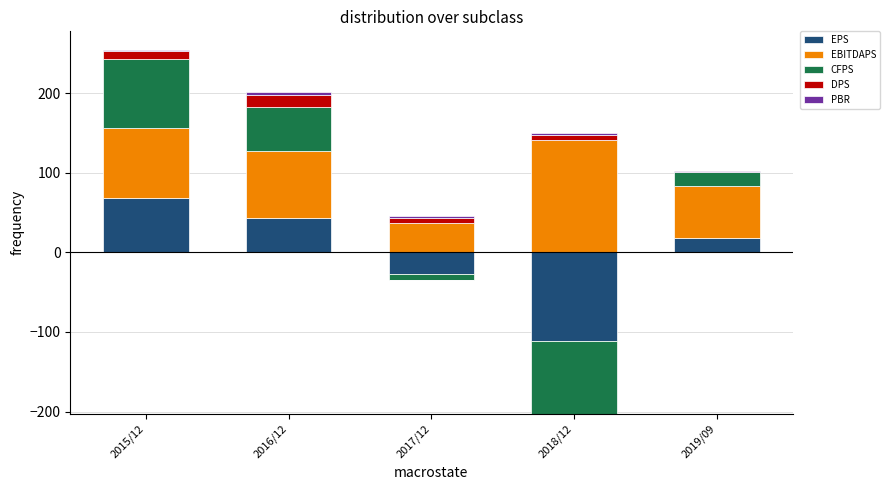

At which label is PBR closest to 2?

2018/12